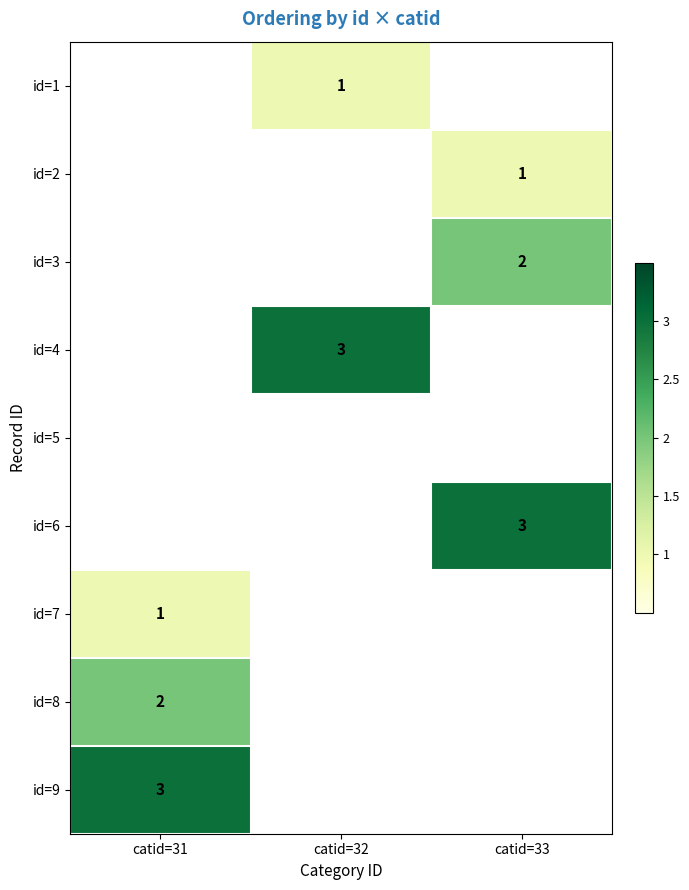

The value of id=4 at catid=32 is 3. True or false?

True